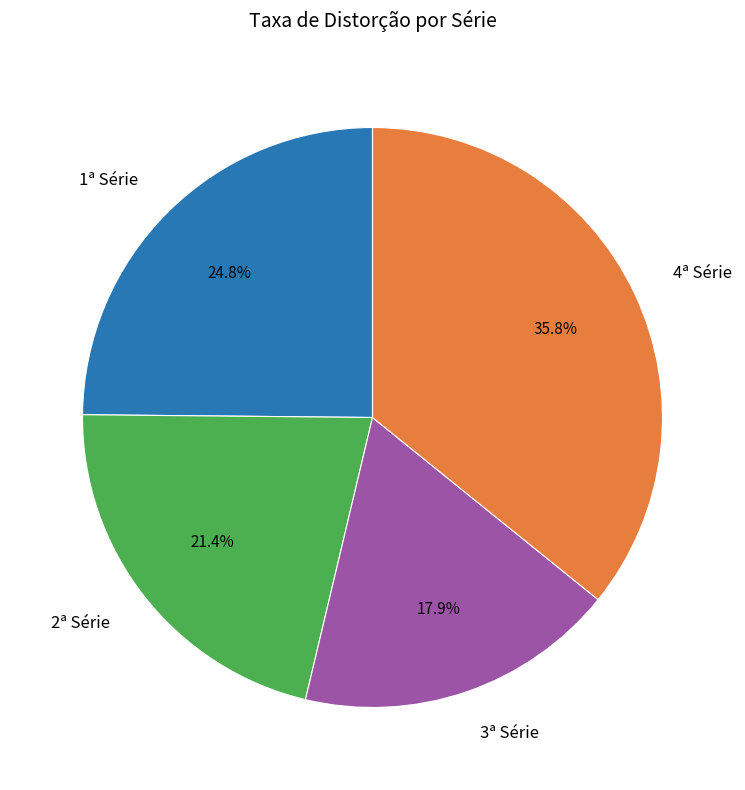

What percentage is the 2ª Série slice, to the nearest percent?

21%